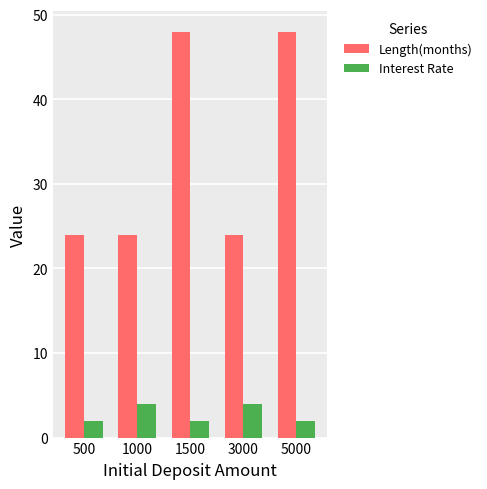

Reading right to left, list all the values displayed in this chart.

Length(months): 5000=48	3000=24	1500=48	1000=24	500=24
Interest Rate: 5000=2	3000=4	1500=2	1000=4	500=2